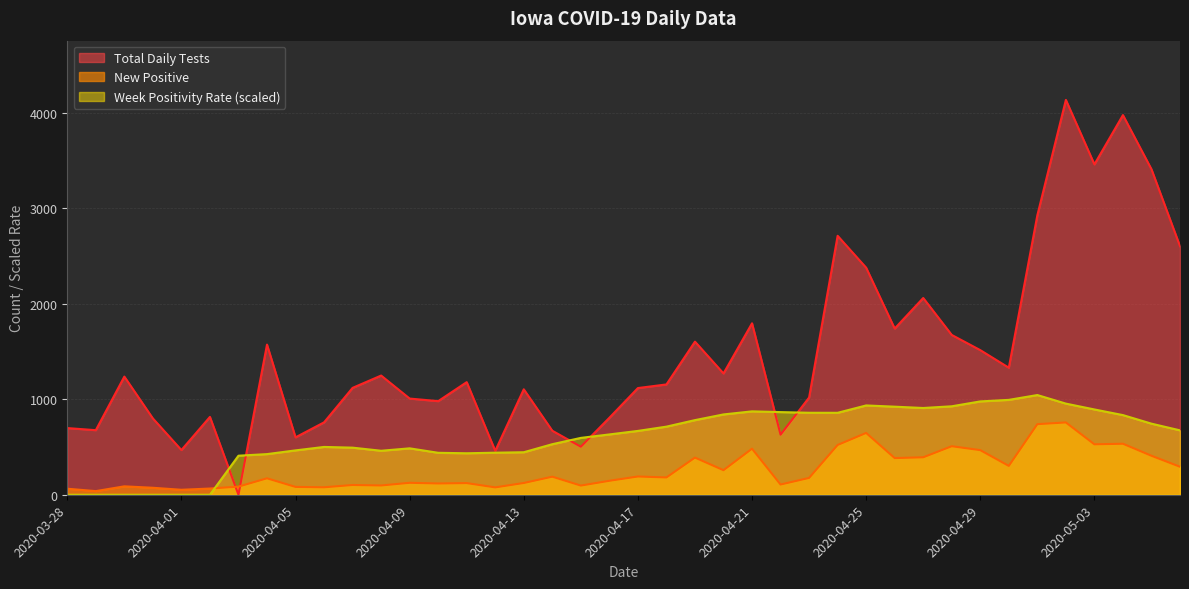

What is the spread (max minus min) of values at 2020-04-22?

758.3